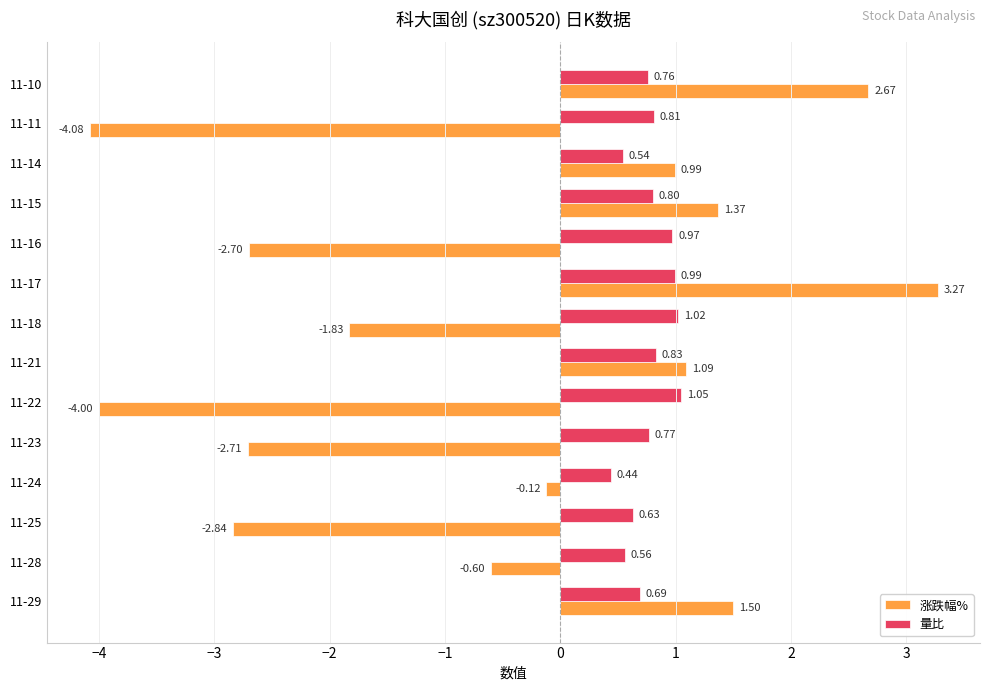

At which category is the sum across all series the highest?

11-17